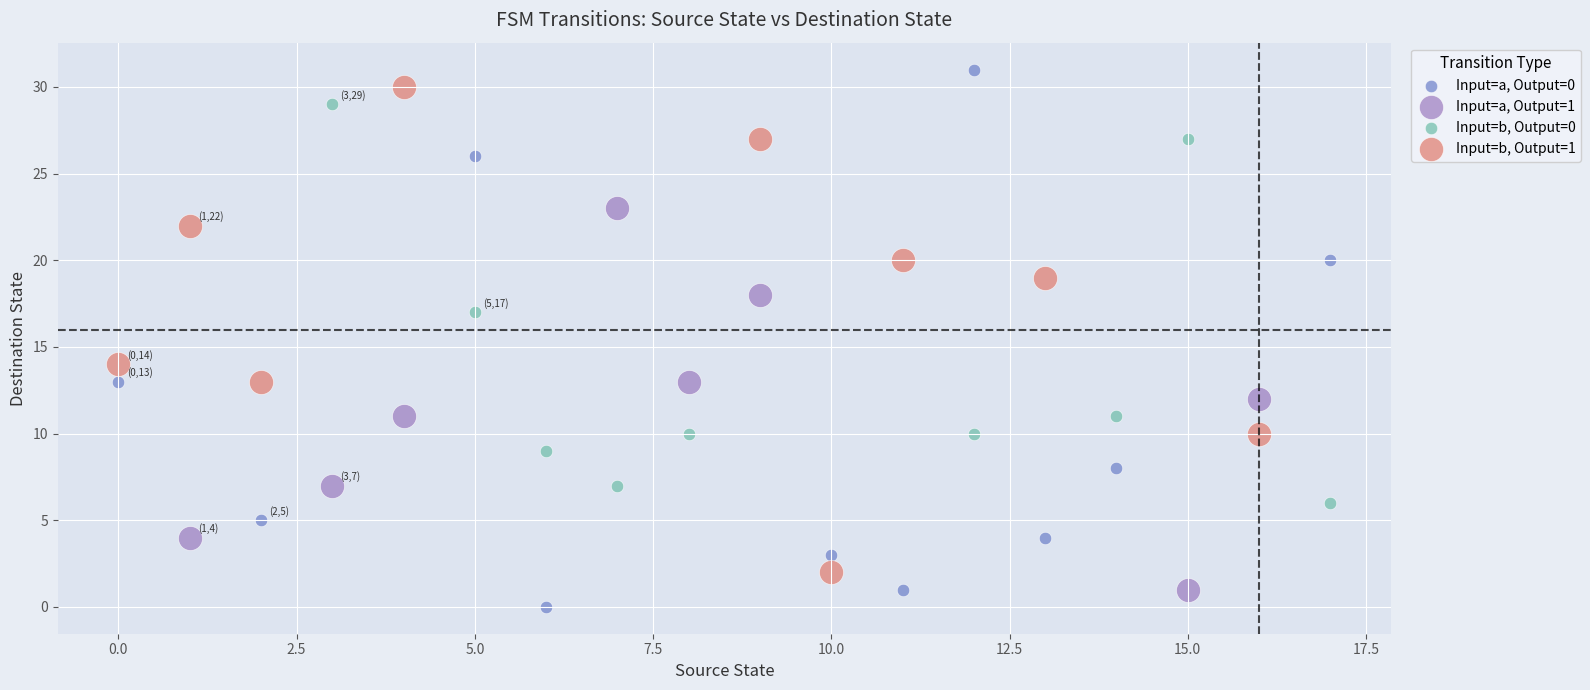

Which series has the widest spread of Y values?

Input=a, Output=0